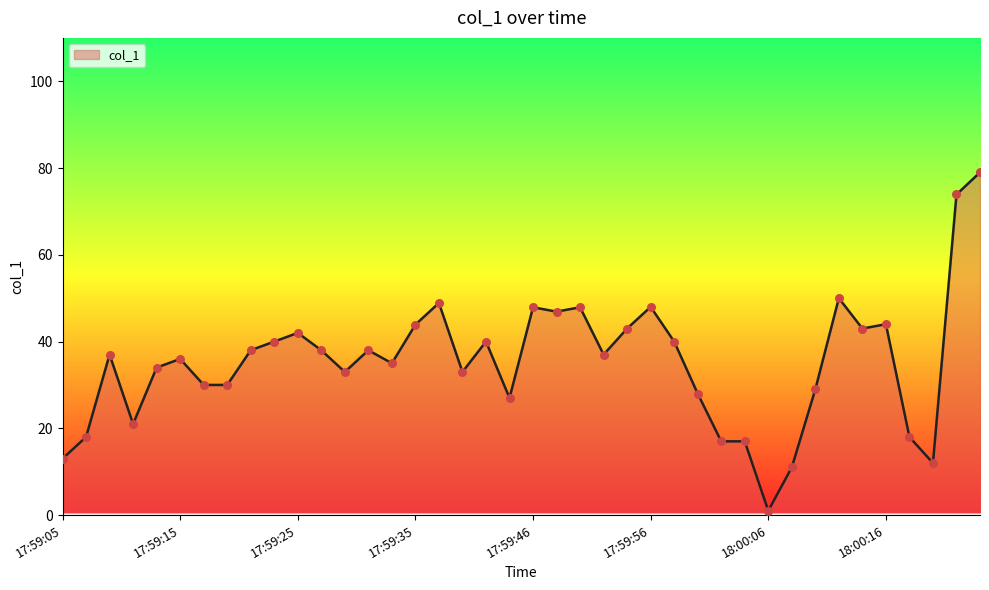

What is the maximum value shown in the chart?

79.0